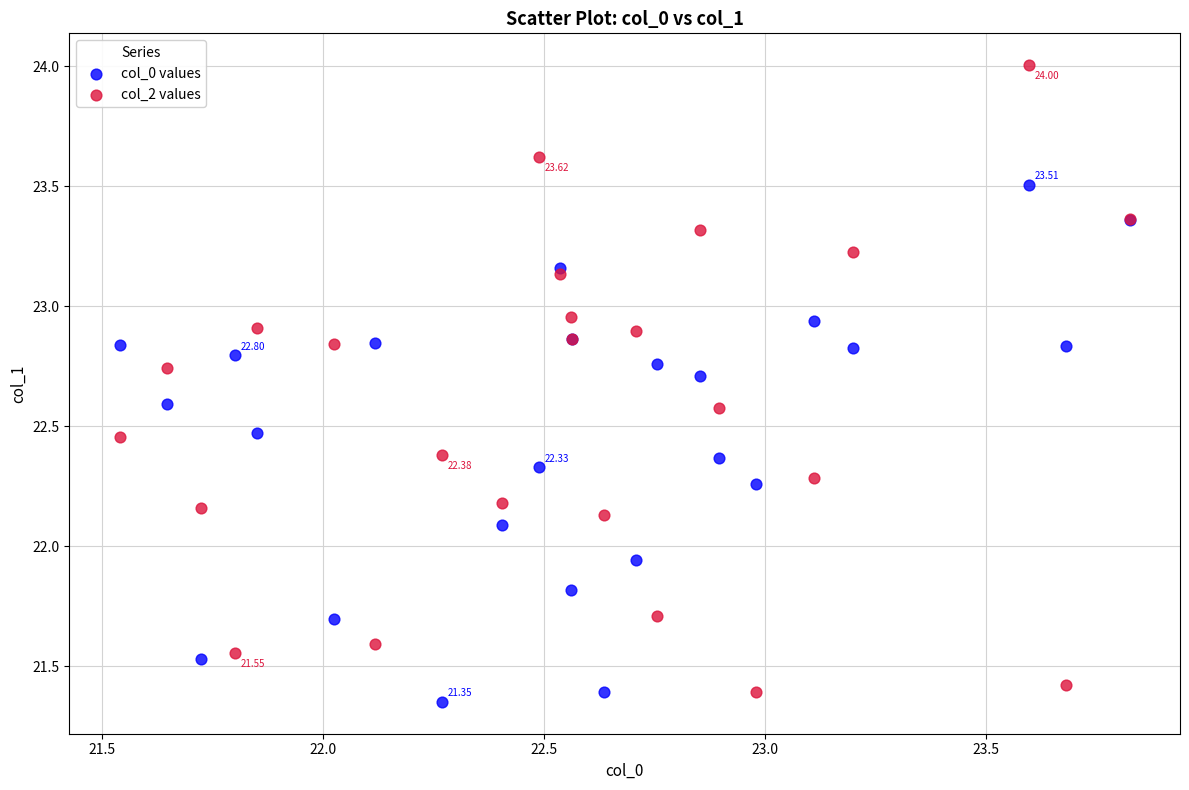

Which series has the largest Y range (max minus min)?

col_2 values